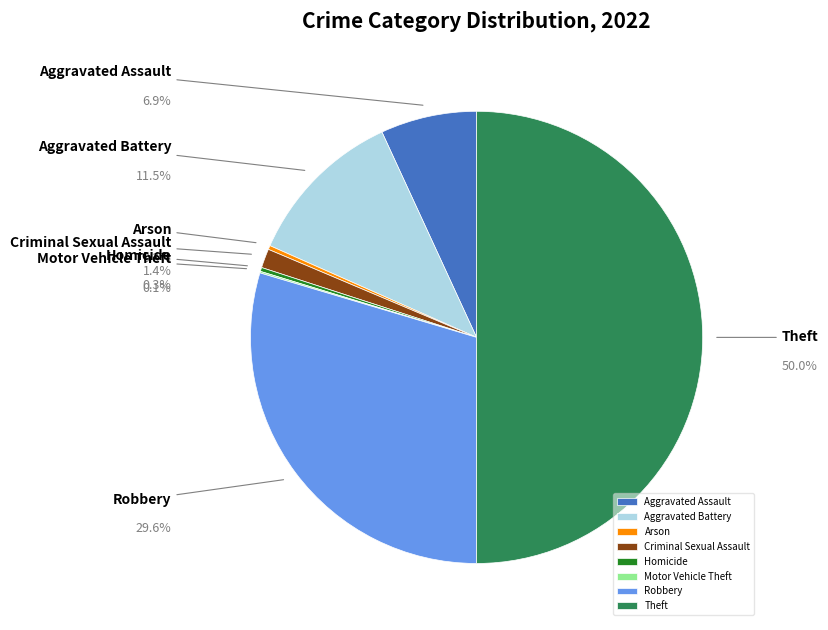

To the nearest percent, what is the combined percentage of Arson and Theft?

50%